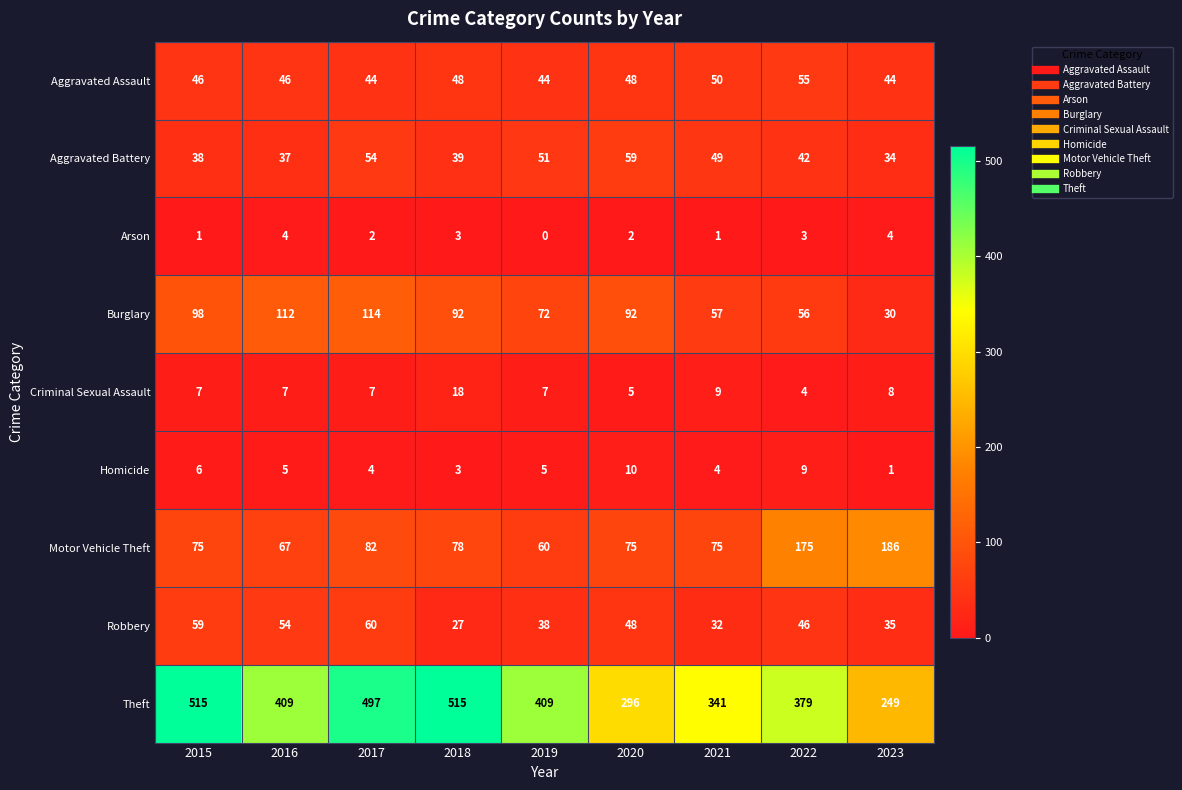

At how many categories does at least one series exceed 236?

9